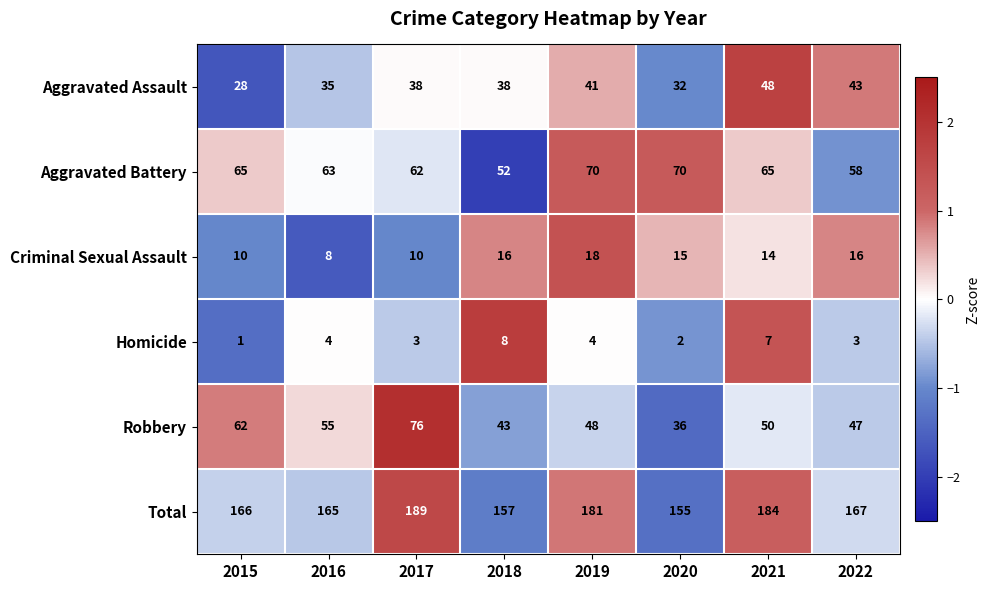

What is the smallest value displayed?

1